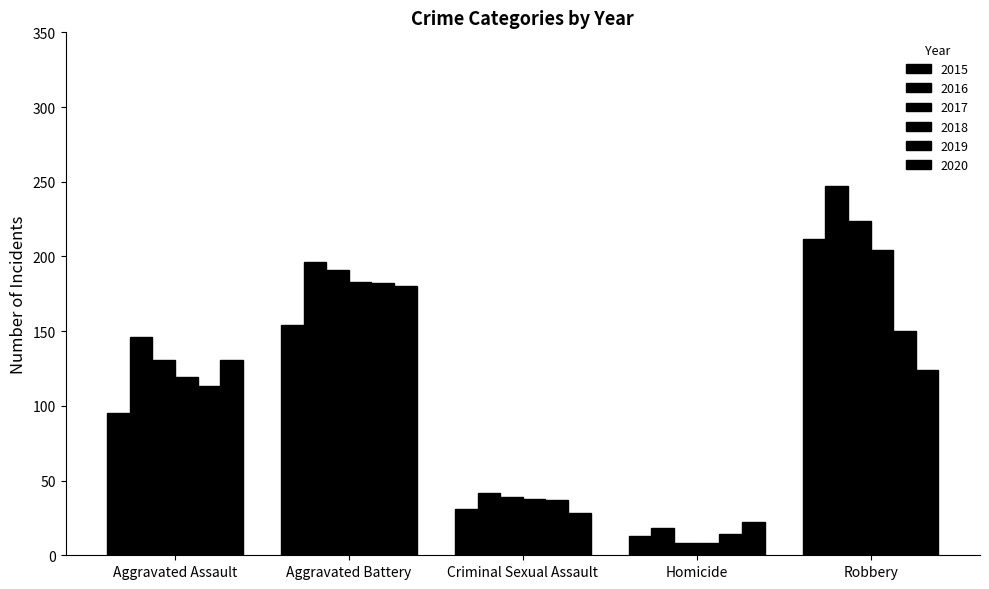

Are the bars grouped side by side (vs. stacked)?

Yes